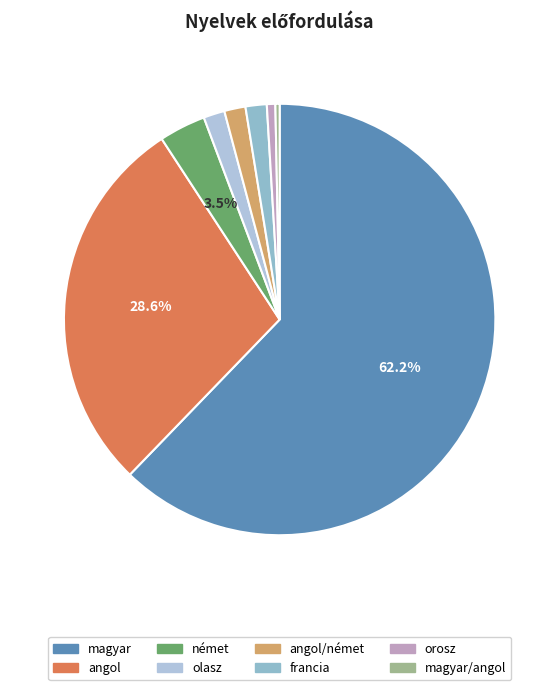

Is there any slice that represents more than half of the pie?

Yes